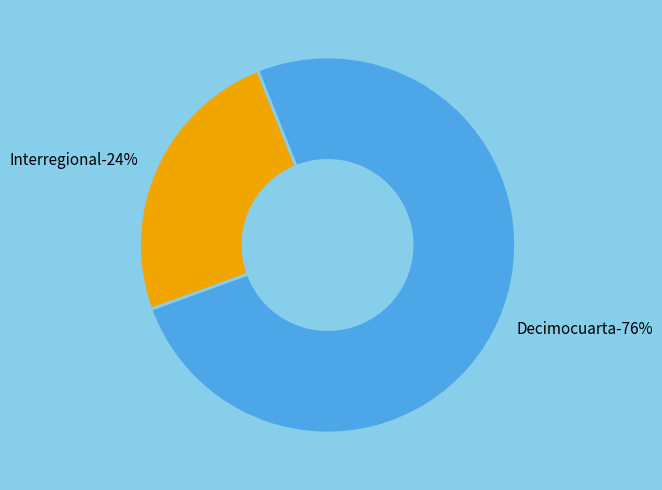

To the nearest percent, what portion does Interregional represent?

24%